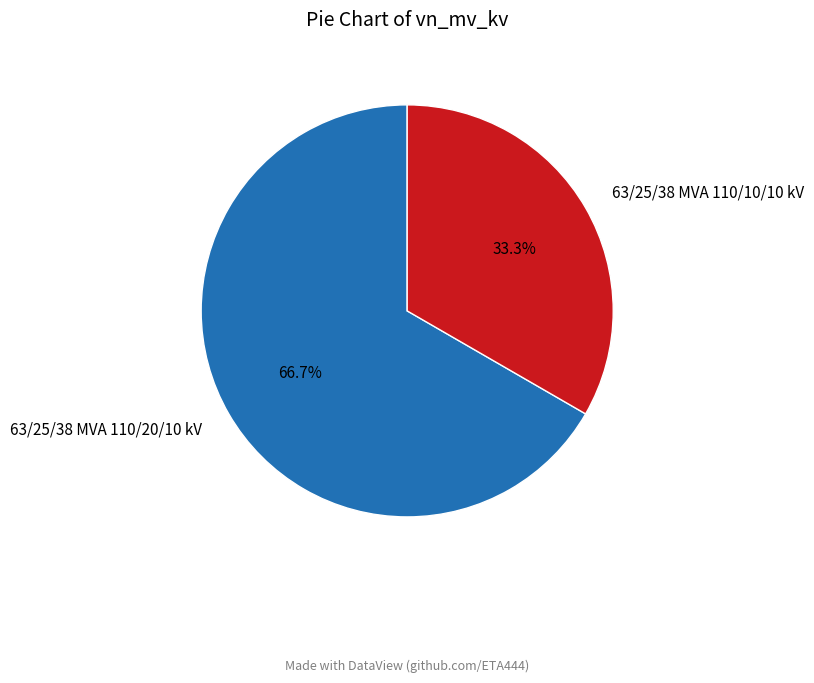

What percentage is the 63/25/38 MVA 110/10/10 kV slice, to the nearest percent?

33%